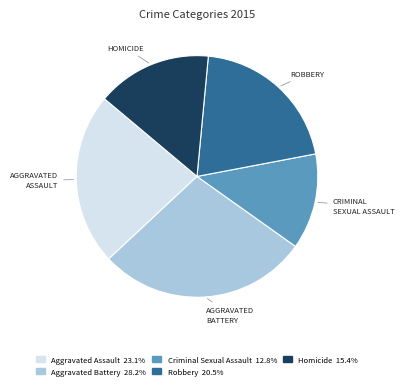

Approximately how many times larger is the value at Homicide compared to Aggravated Assault?

0.7